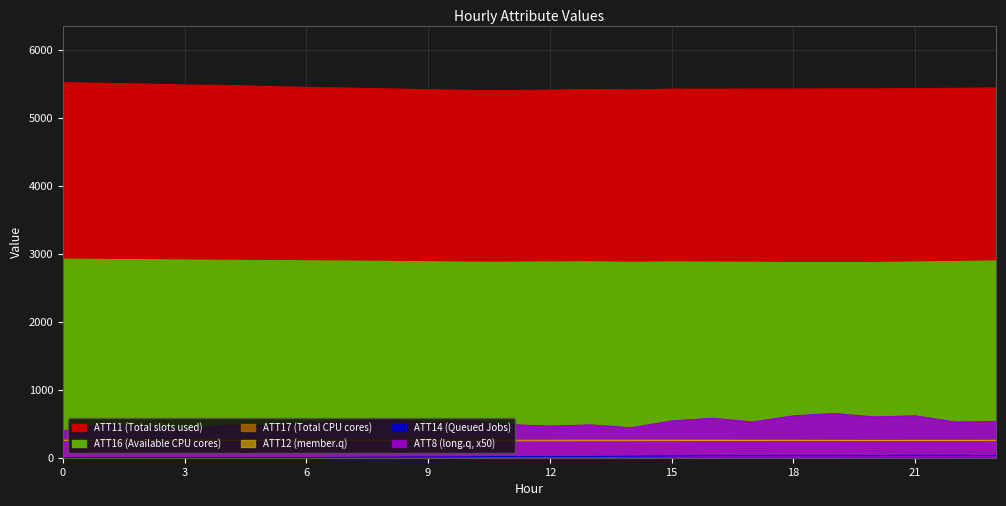

What is the value of the ATT8 point at the 22nd from the left?

617.4